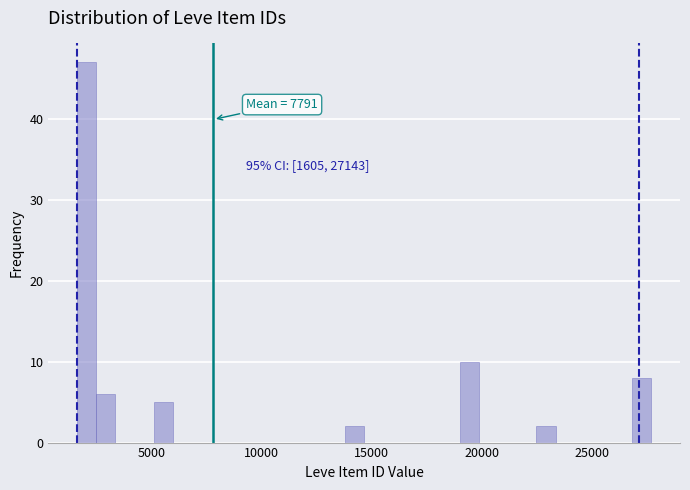

Around what value on the x-axis is the tallest bar? Give the approximate position of its centre, as read against the axis.

2000